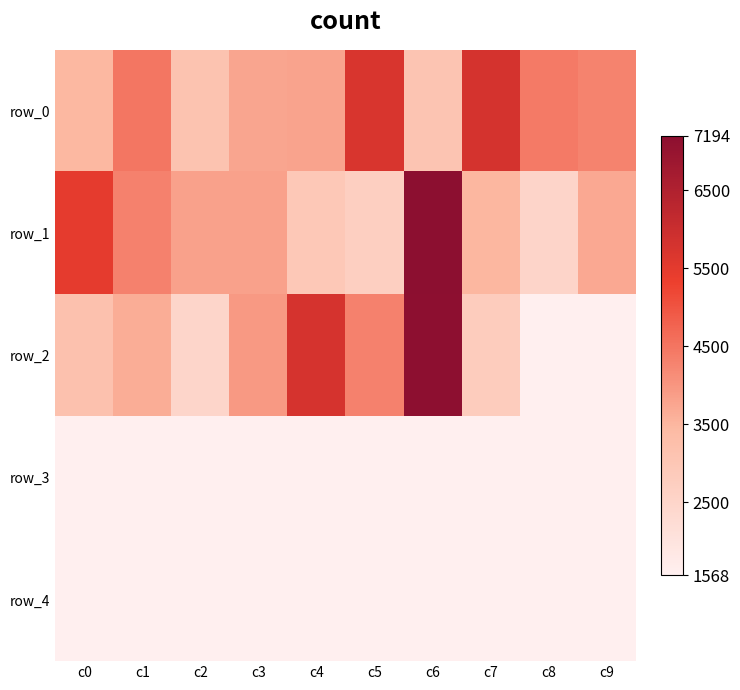

At which category is the sum across all series the highest?

c6